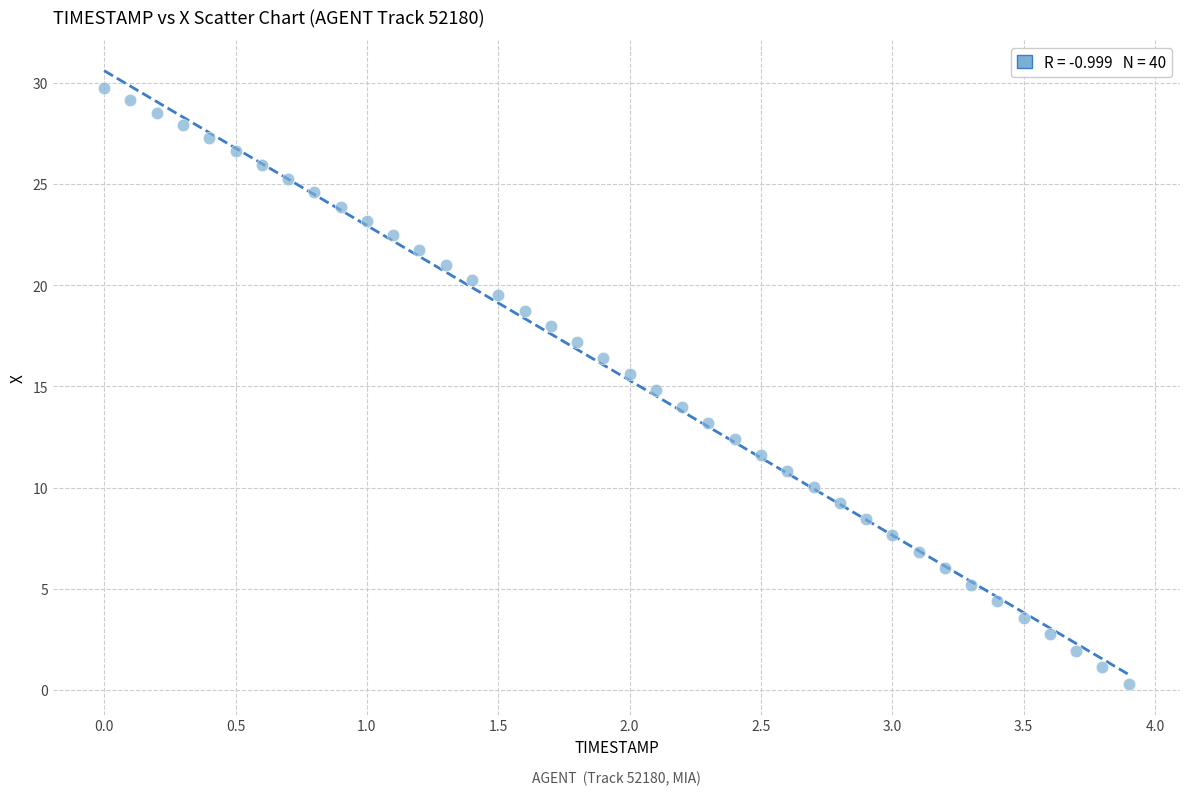

What is the range of Y values (max minus min)?

29.5